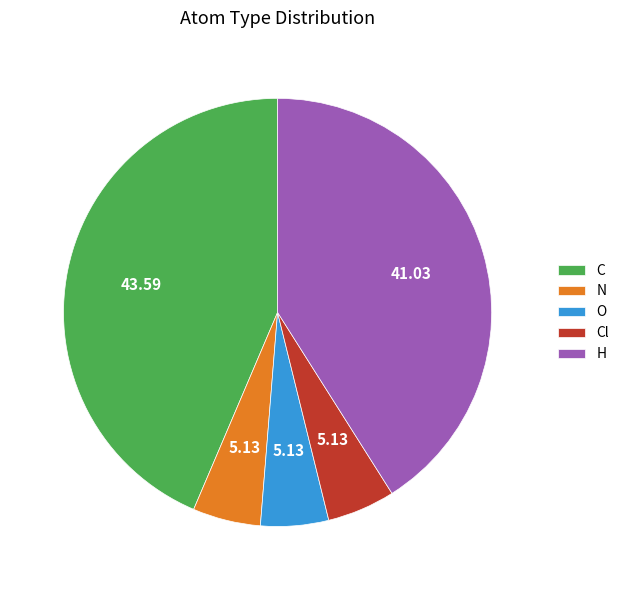

Is it true that C is 30% of the pie?

False